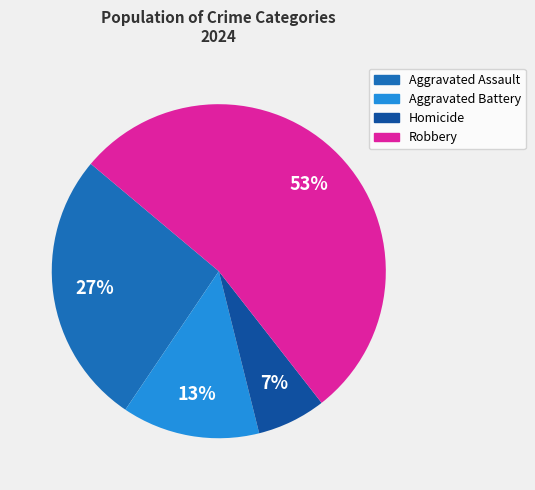

Is it true that Aggravated Battery is 3% of the pie?

False